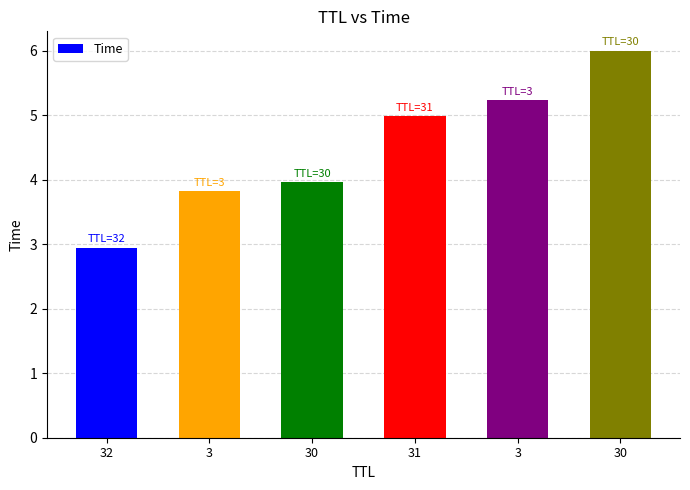

At which label is the value closest to 4?

30